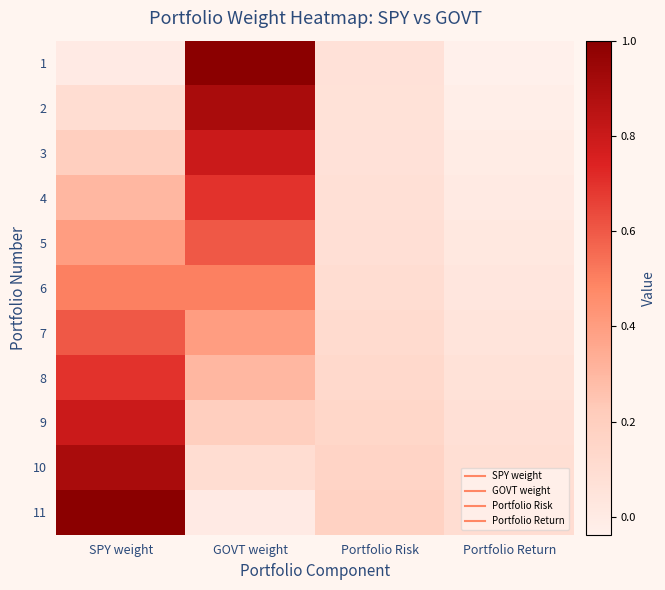

At which category does the chart reach its minimum across all series?

Portfolio Return